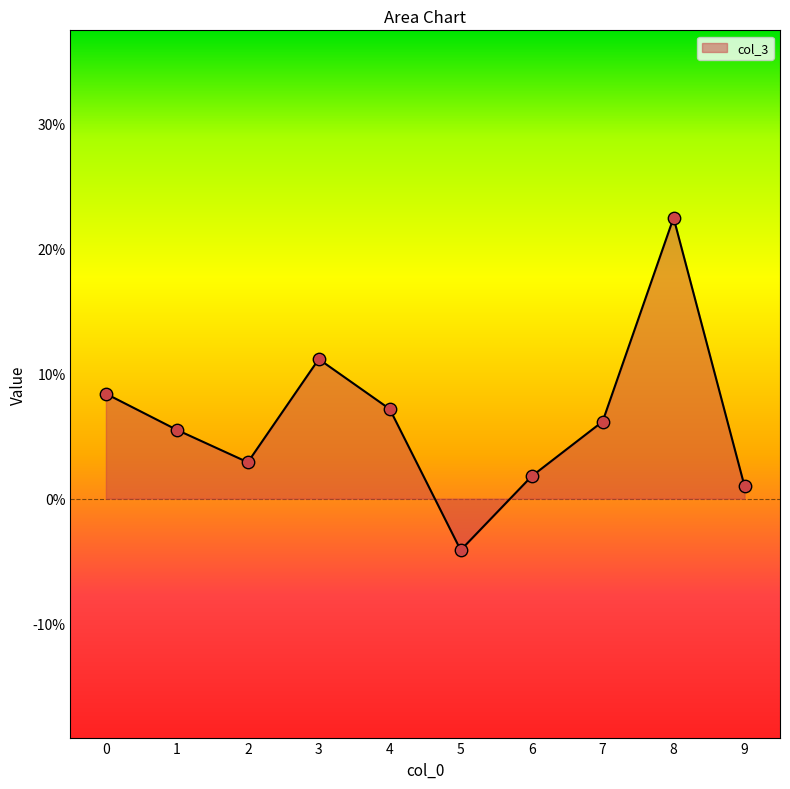

Is this an area chart (filled region under the line)?

Yes